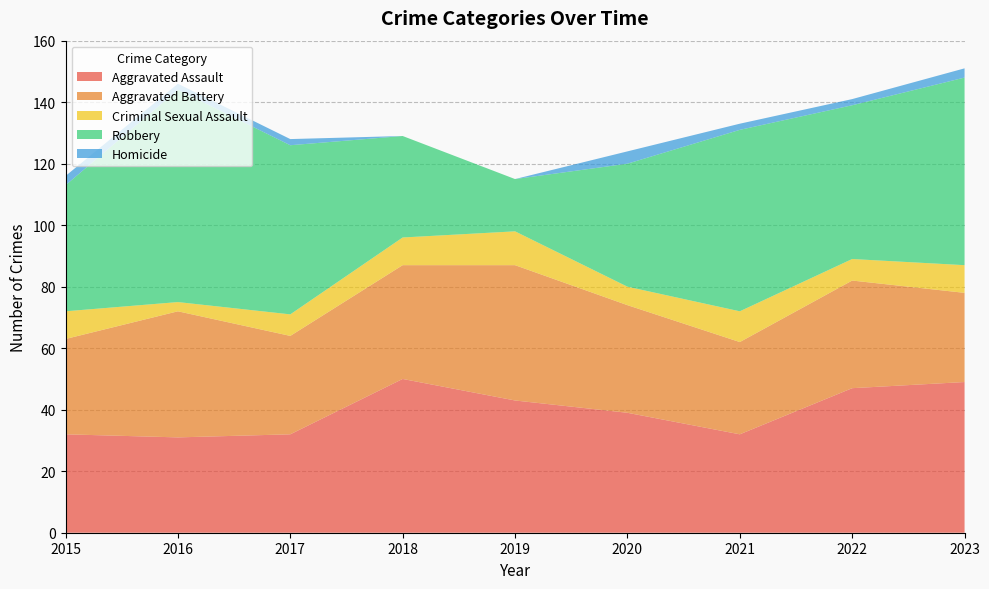

Reading right to left, what are all the values shown in this chart?

Aggravated Assault: 49	47	32	39	43	50	32	31	32
Aggravated Battery: 29	35	30	35	44	37	32	41	31
Criminal Sexual Assault: 9	7	10	6	11	9	7	3	9
Robbery: 61	50	59	40	17	33	55	69	41
Homicide: 3	2	2	4	0	0	2	2	3